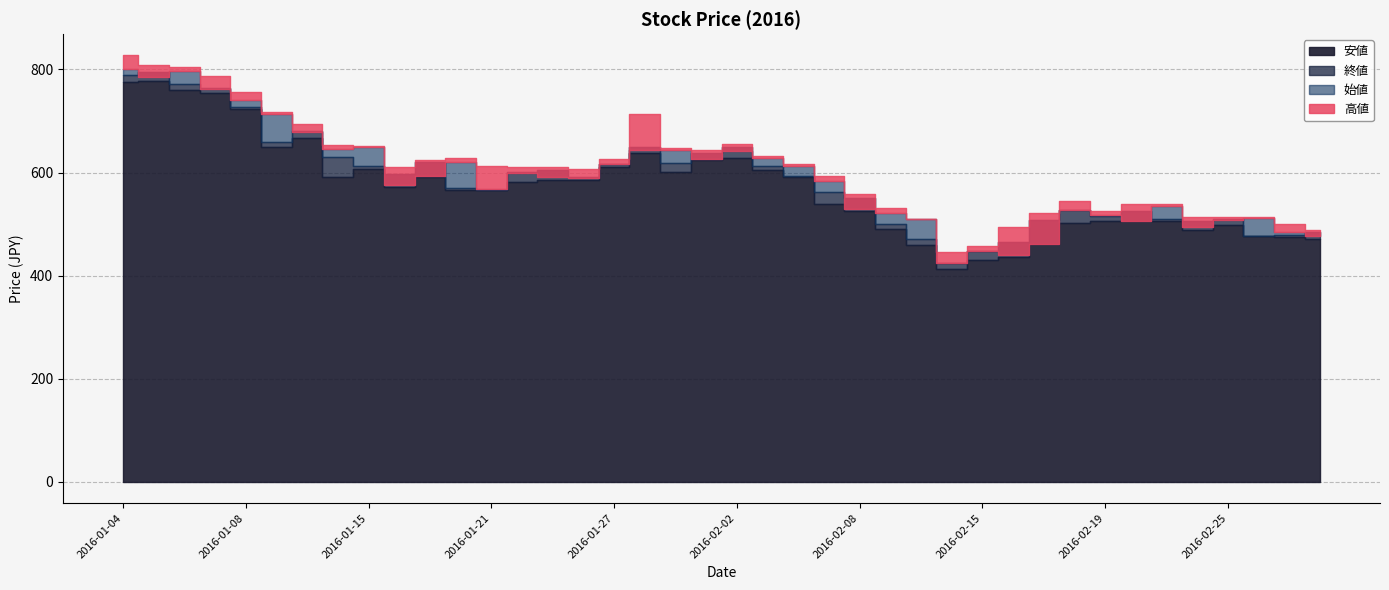

Reading right to left, list all the values displayed in this chart.

安値: 471	474	476	499	488	506	505	505	503	461	437	431	412	460	490	525	539	591	605	628	624	601	637	611	586	585	582	566	567	592	572	606	592	666	649	724	755	760	778	775
終値: 485	479	477	509	506	509	526	515	528	507	466	448	424	471	500	551	562	593	612	650	638	619	649	616	591	605	601	567	570	620	597	612	630	681	660	728	764	771	795	790
始値: 476	485	511	508	495	536	505	518	527	461	440	448	425	510	521	529	583	612	628	641	627	643	644	617	589	591	600	568	620	593	576	650	646	679	713	741	762	796	786	801
高値: 488	501	513	514	514	538	539	525	545	521	495	457	445	510	531	558	593	616	632	655	644	647	714	627	607	610	610	612	628	624	611	652	653	695	717	757	787	805	808	827